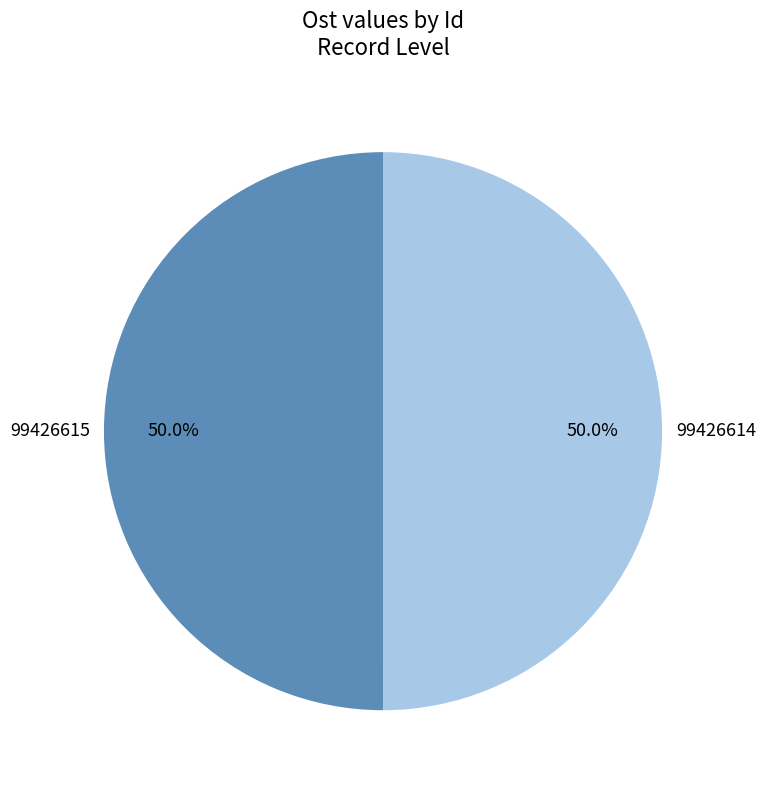

Approximately how many times larger is the value at 99426614 compared to 99426615?

1.0